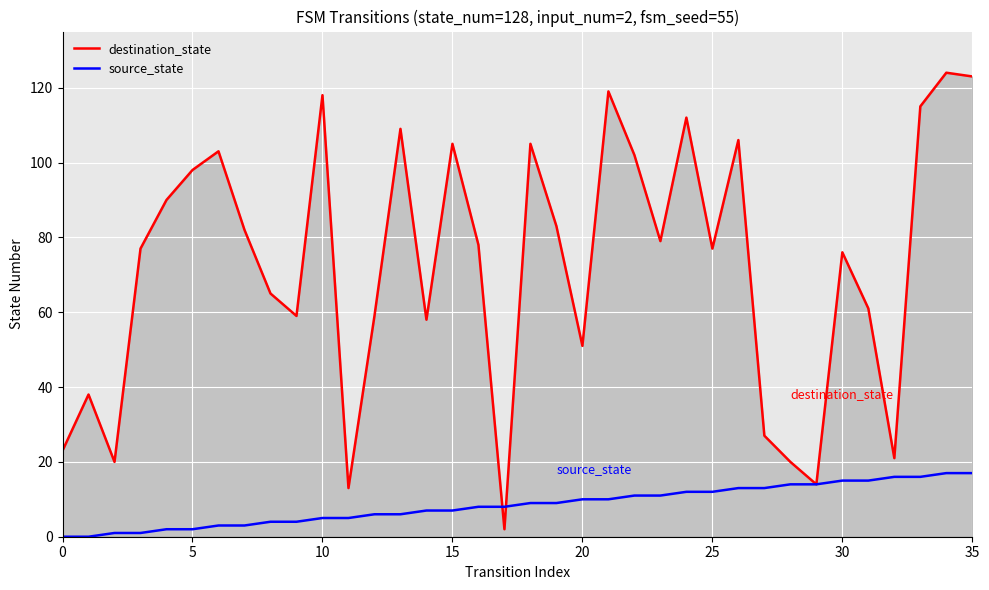

True or false: destination_state has more than 1 interior local peaks.

True